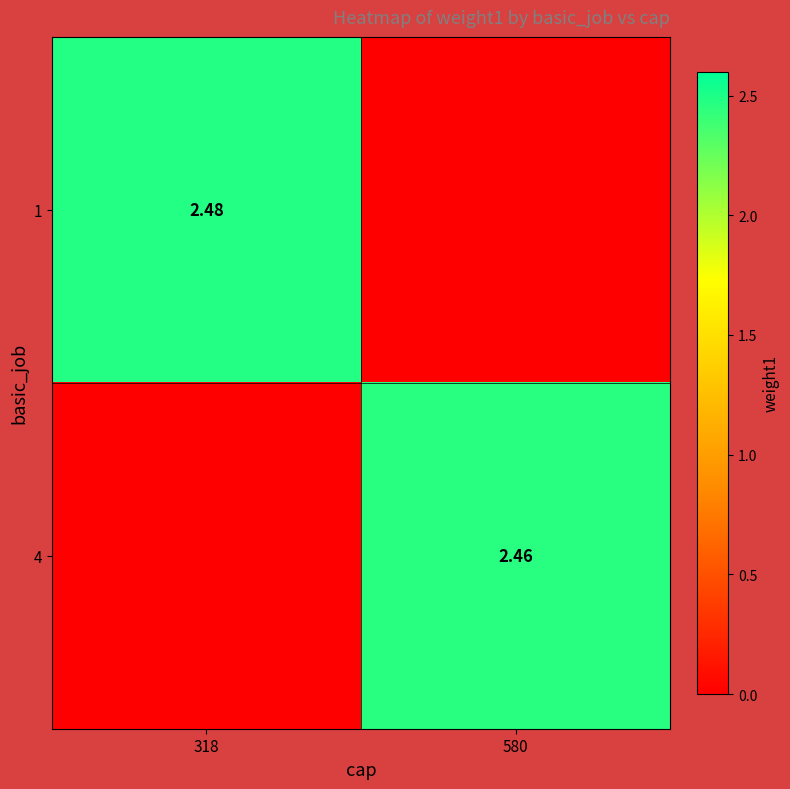

How many categories are shown in the chart?

2